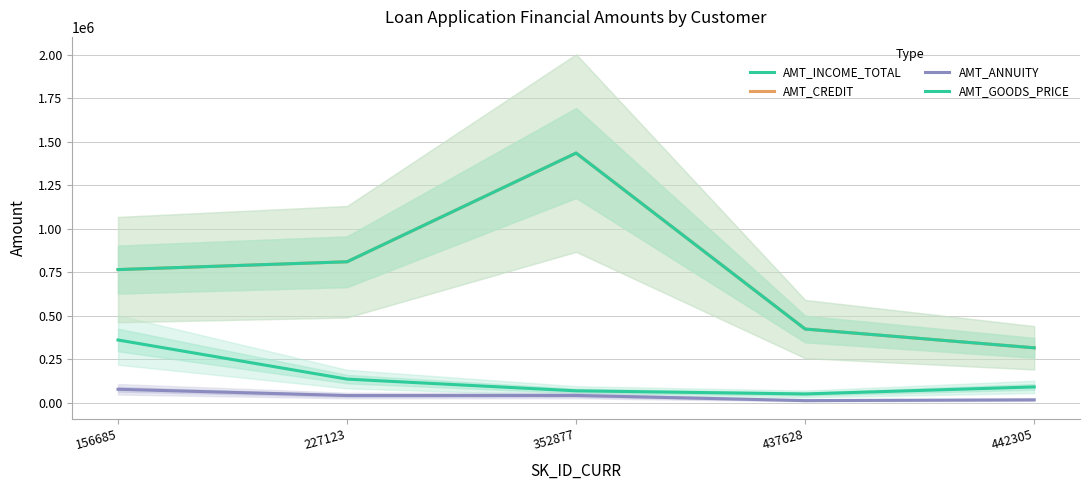

True or false: AMT_INCOME_TOTAL and AMT_CREDIT intersect in this chart.

False